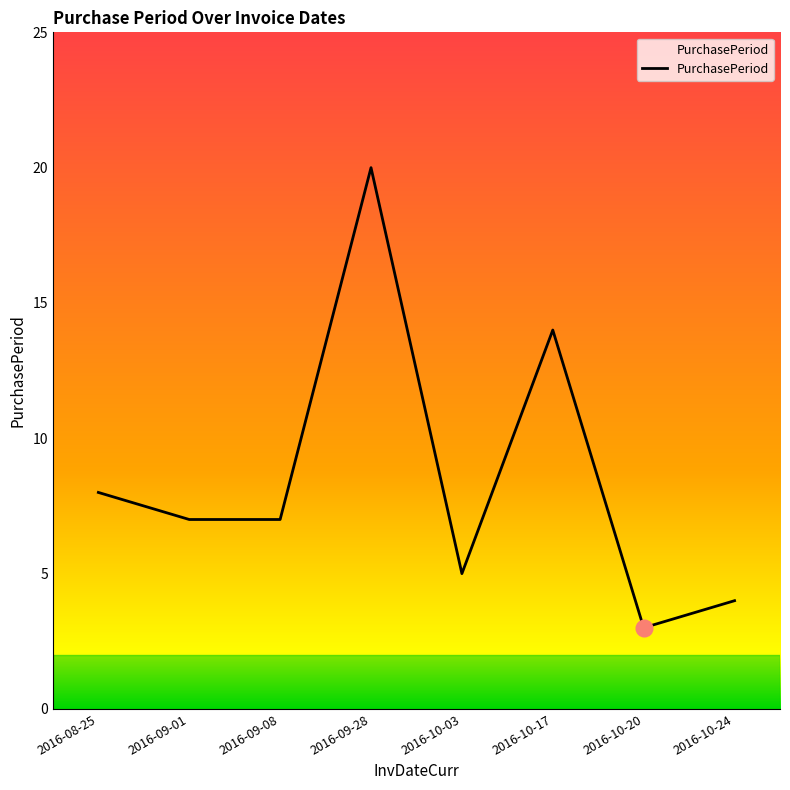

What is the change in value from 2016-10-17 to 2016-10-20?

-11